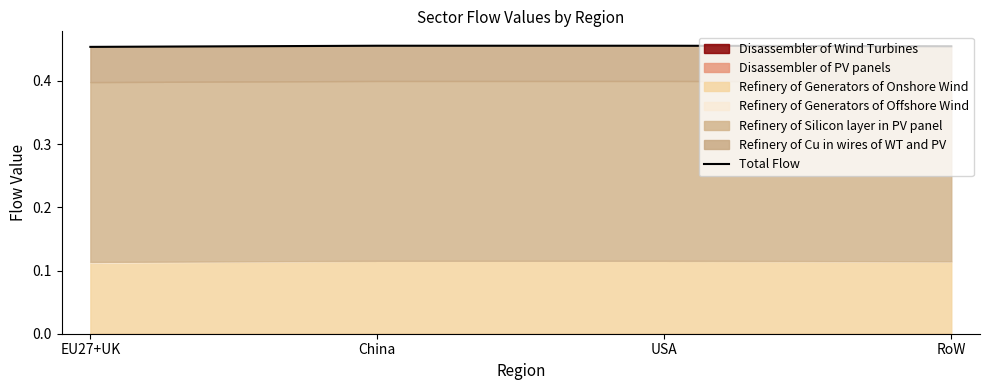

Which label corresponds to the largest value in the chart?

USA